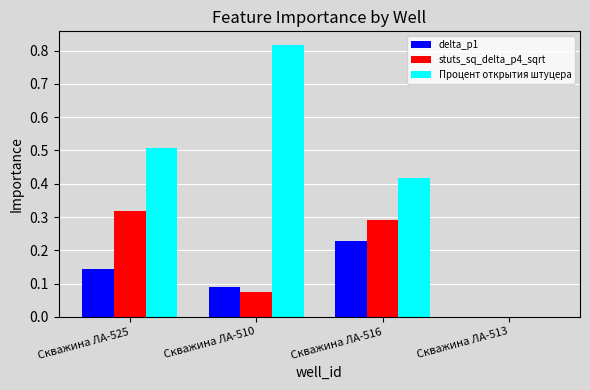

What is the total value across all series at Скважина ЛА-525?

1.0